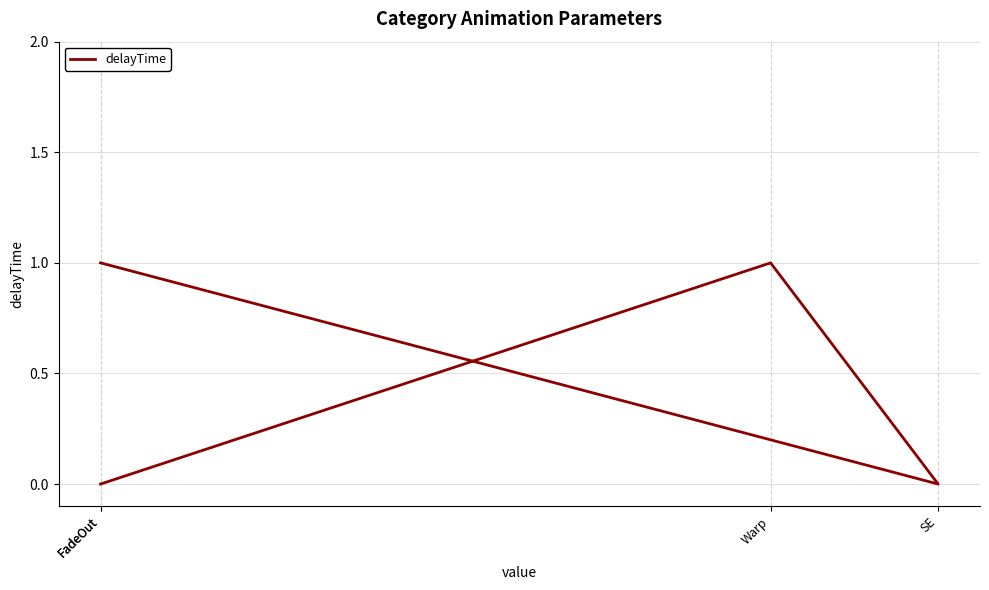

Reading left to right, extract all data points from this chart.

0	1	0	1